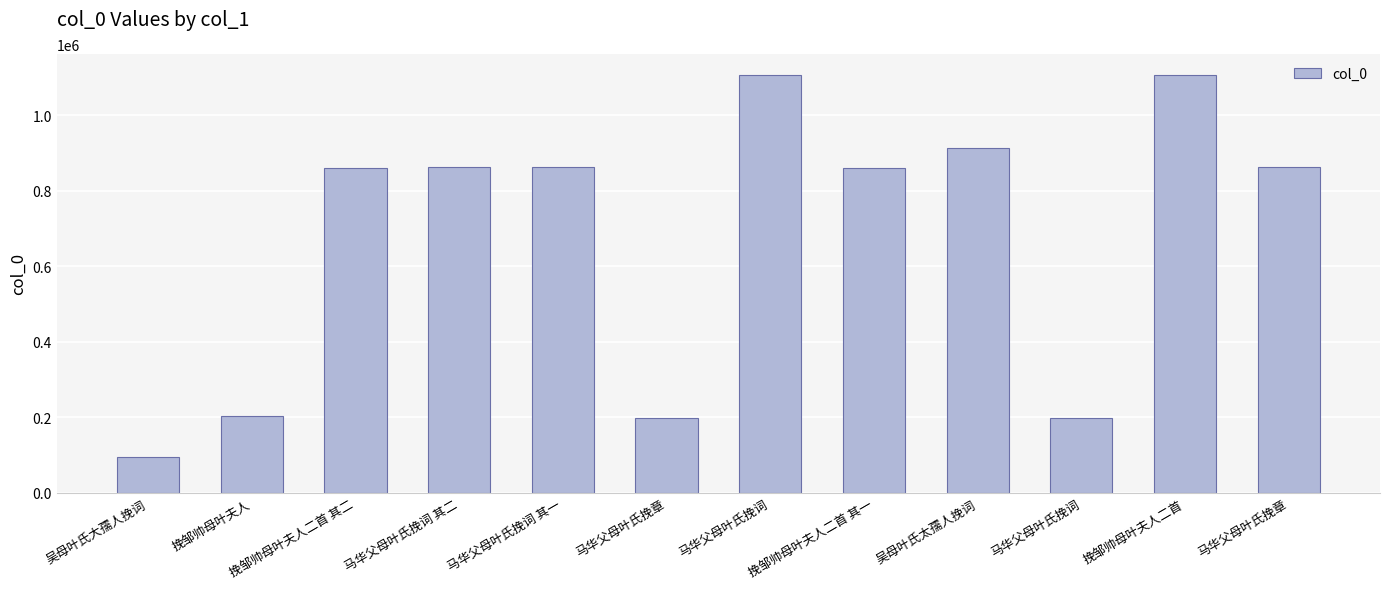

What is the difference between the maximum and minimum values?

1012665